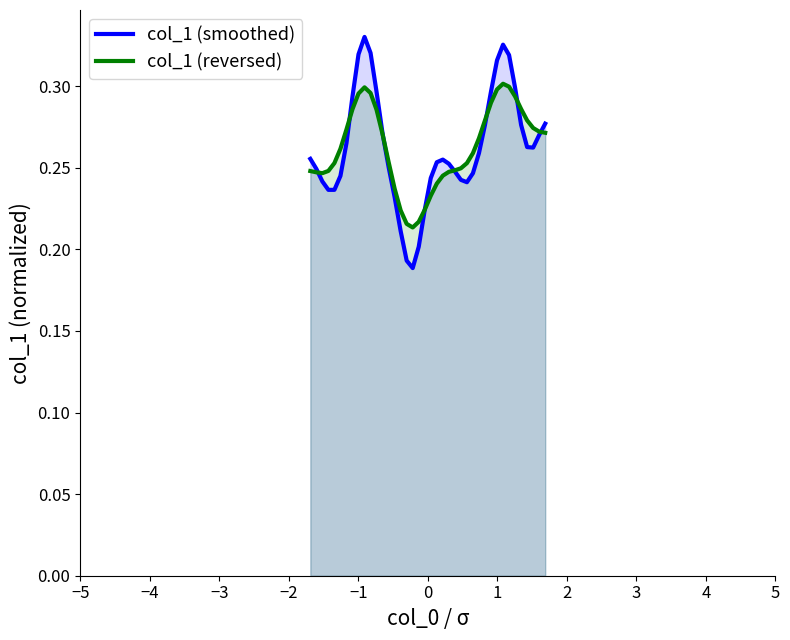

How many lines are shown in the chart?

2